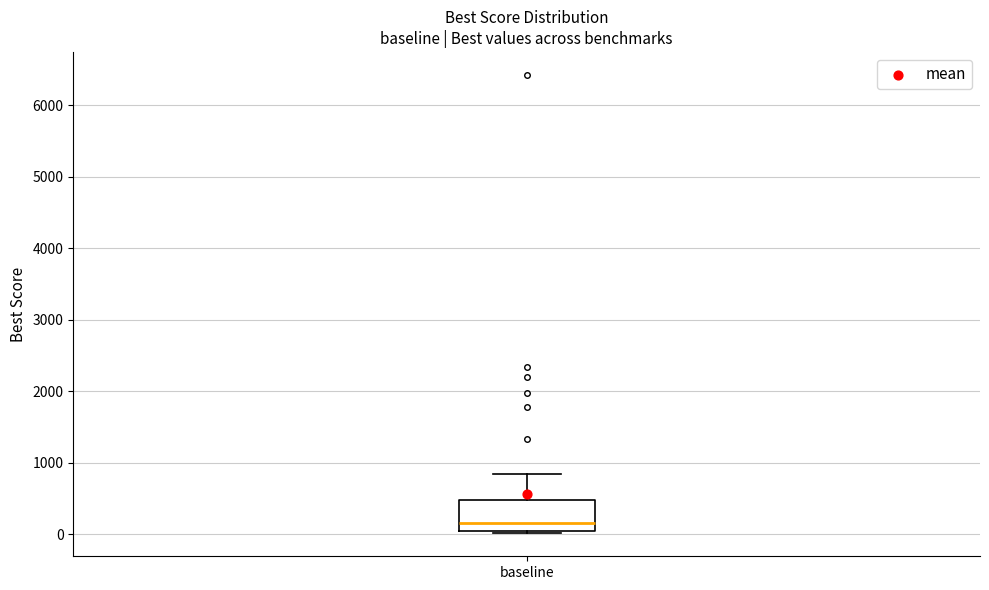

Read this box plot against the y-axis: the position of the median line, the range covered by the box, and the ends of both whiskers. The values are not printed on the chart, so give them approximately, as read against the axis.

median 200, box 100 to 500, whiskers 0 to 800